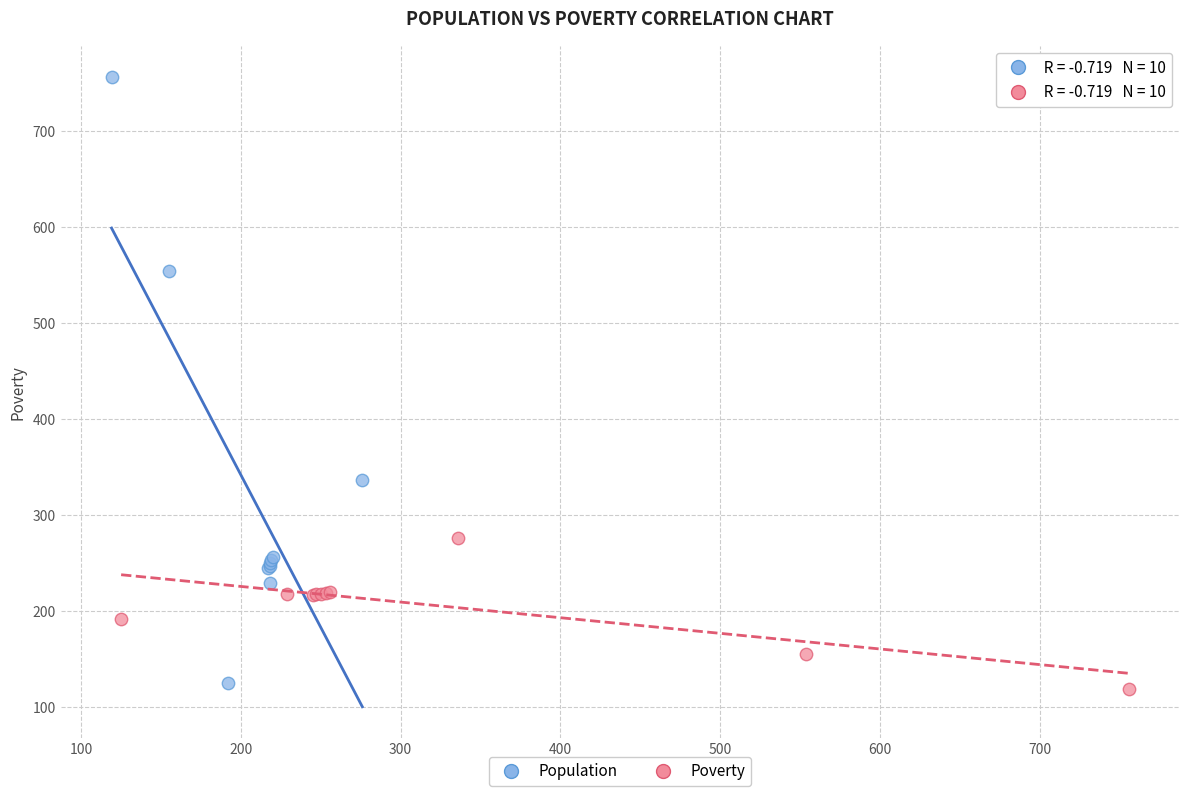

Which series reaches the minimum Y coordinate?

Poverty